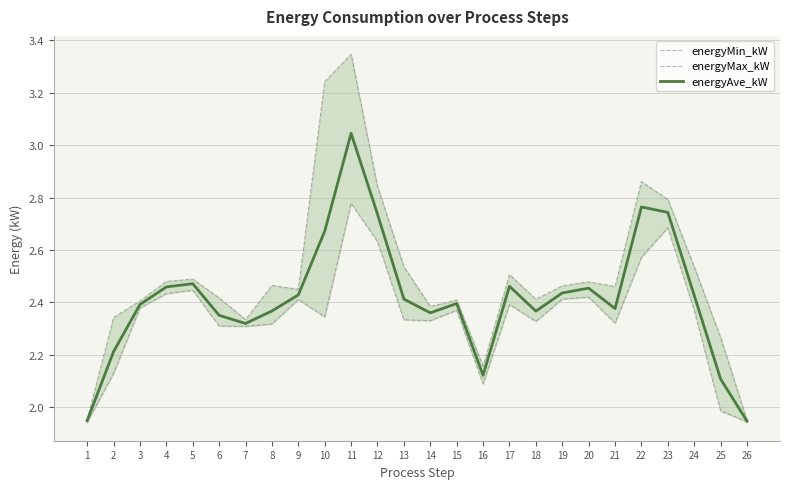

Is the value of energyMax_kW at 18 greater than the value of energyAve_kW at 21?

Yes